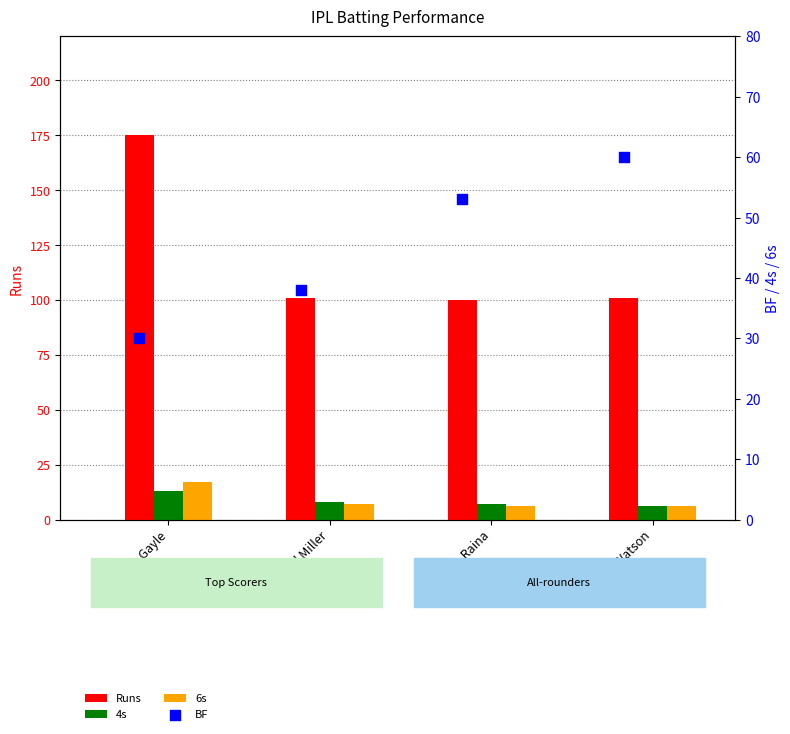

Which series contains the lowest Y value?

4s